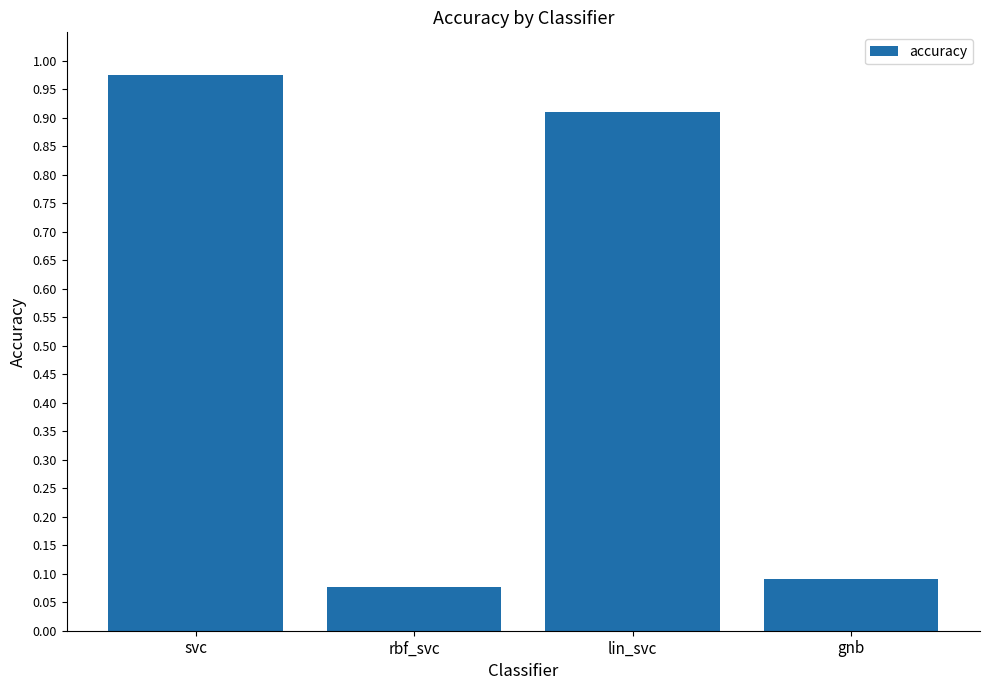

The value at lin_svc is 0.3. True or false?

False